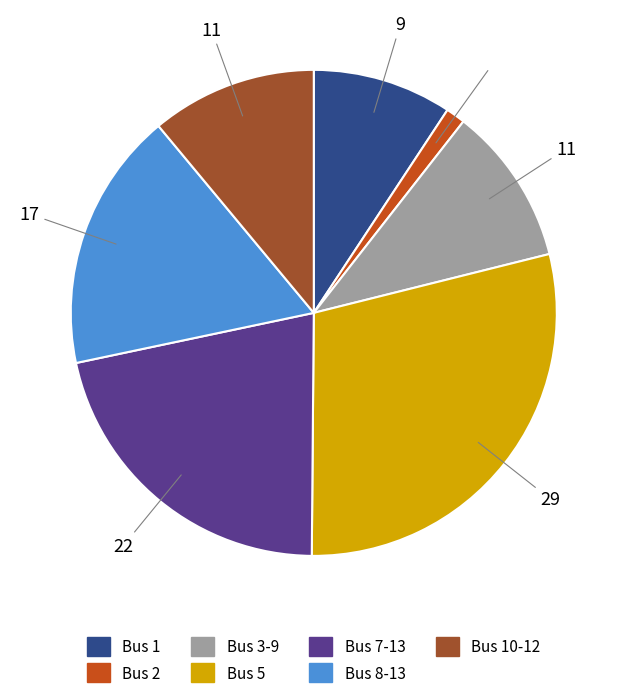

Count the number of slices in the pie.

7